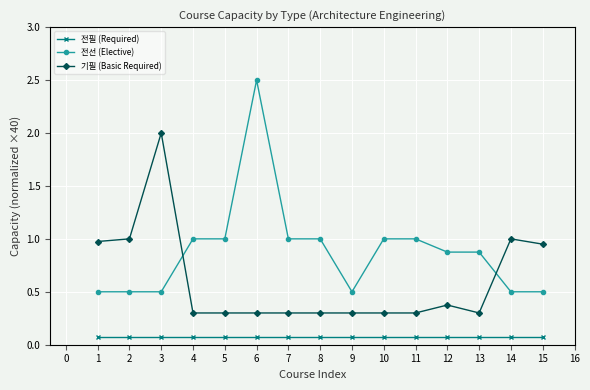

True or false: 기필 (Basic Required) and 전필 (Required) intersect in this chart.

False